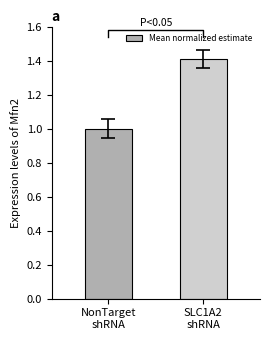

What is the difference between the maximum and minimum values?

0.4